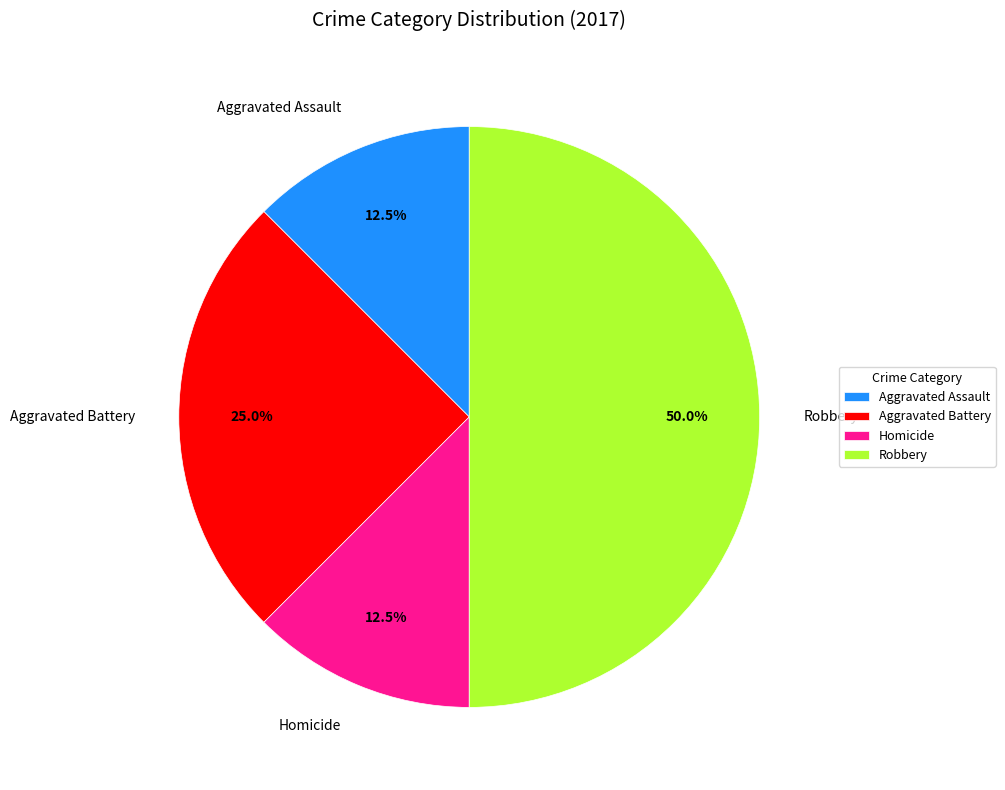

The Homicide slice represents 4% of the pie. True or false?

False